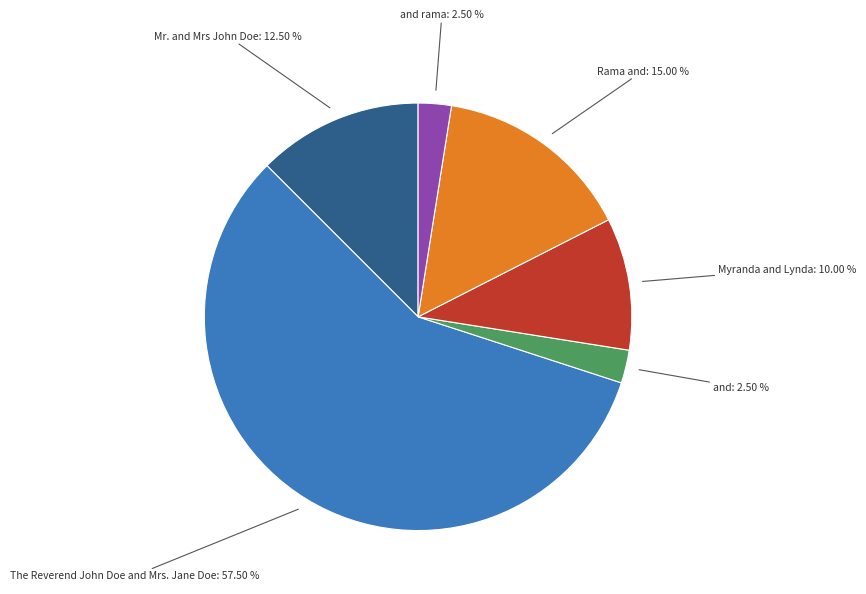

Between Mr. and Mrs John Doe and and rama, which is larger?

Mr. and Mrs John Doe